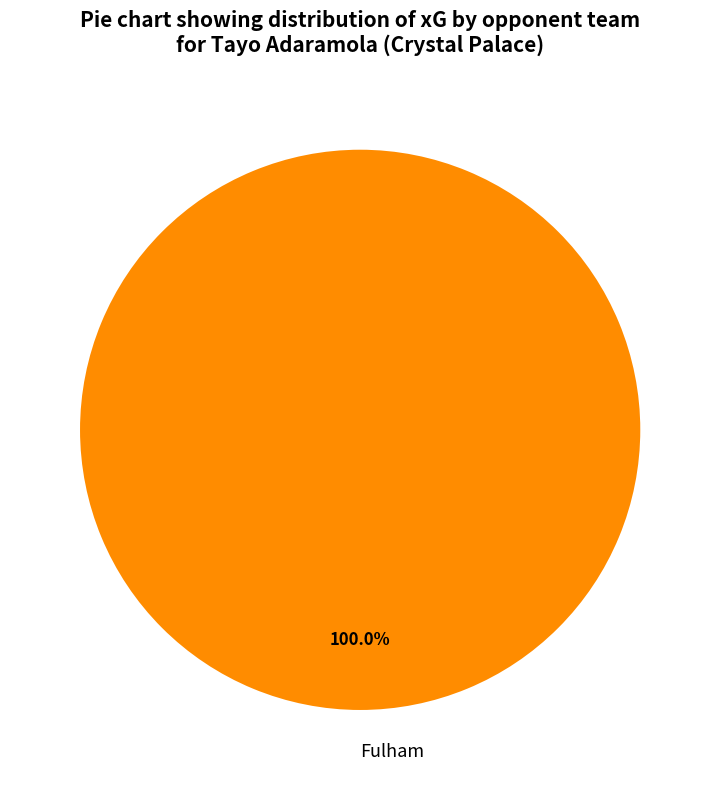

Rank the categories by value from lowest to highest.

Fulham